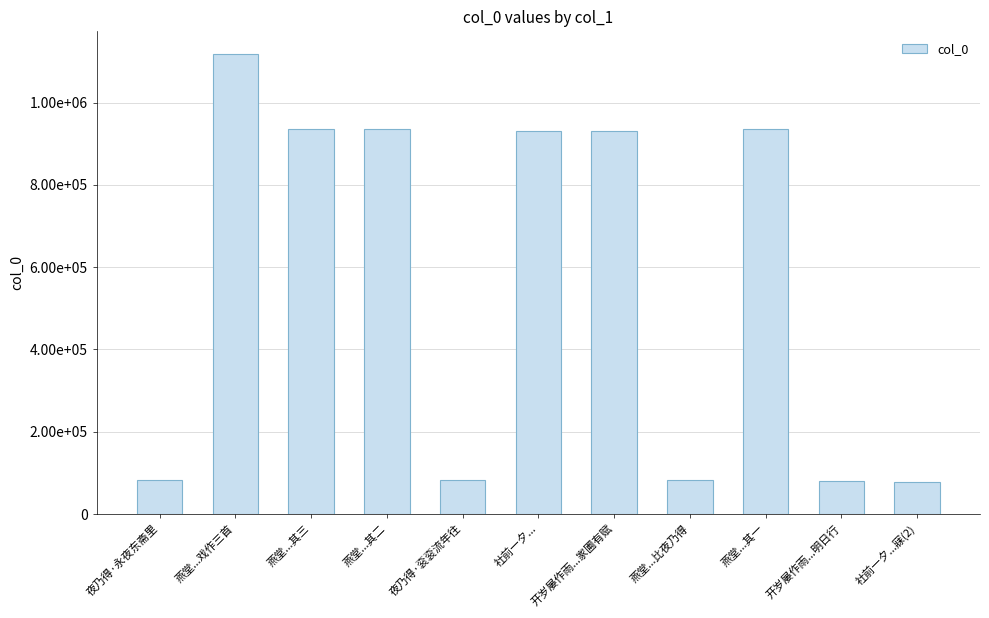

What is the minimum value shown in the chart?

78253